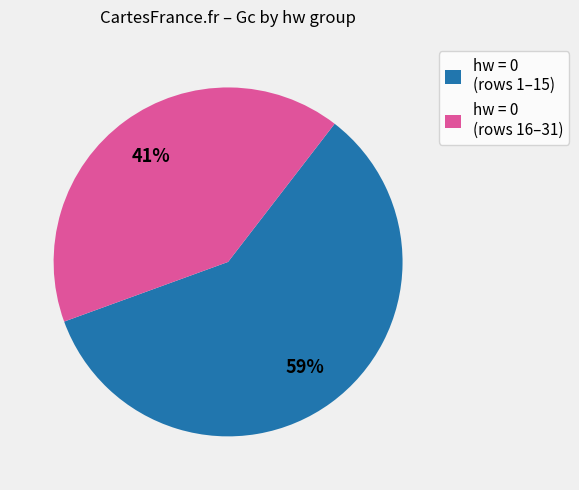

Is there a majority slice in this chart?

Yes